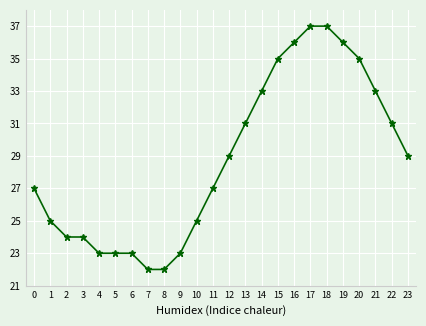

Is this an area chart (filled region under the line)?

No